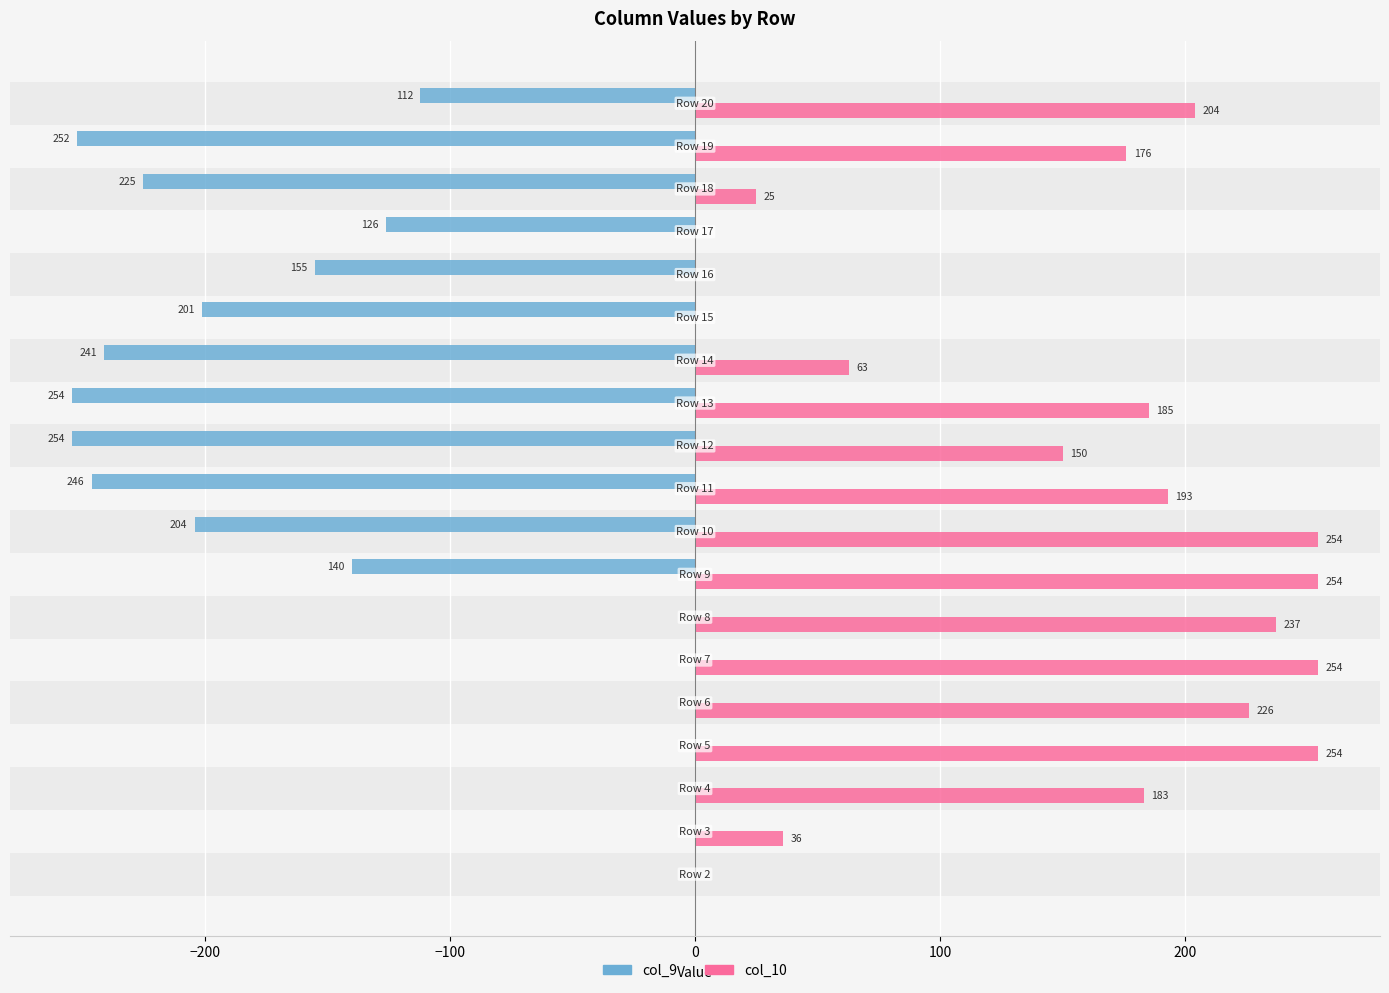

What is the sum of all col_9 values?

-2410